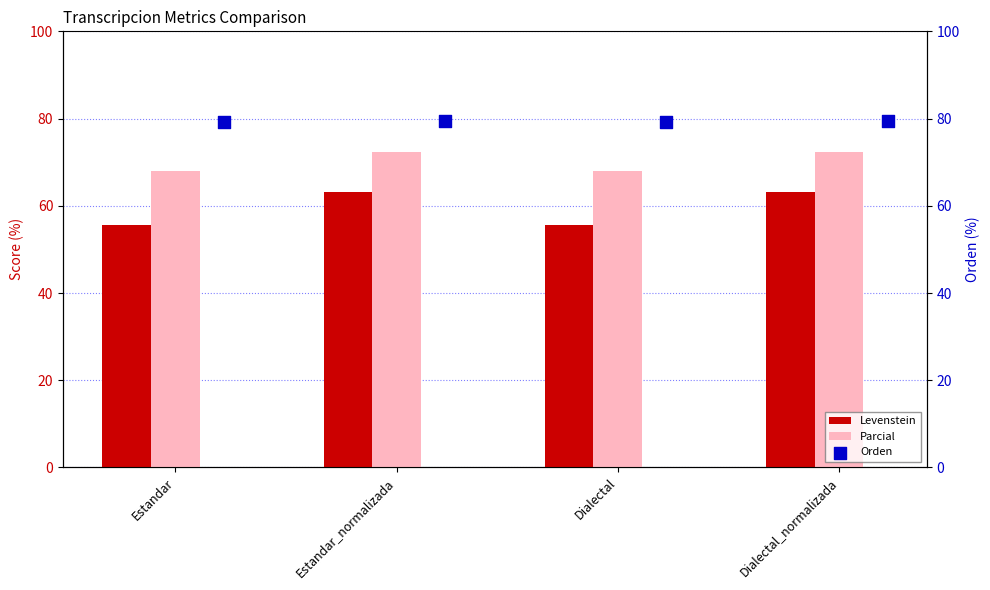

At how many categories does at least one series exceed 79?

4